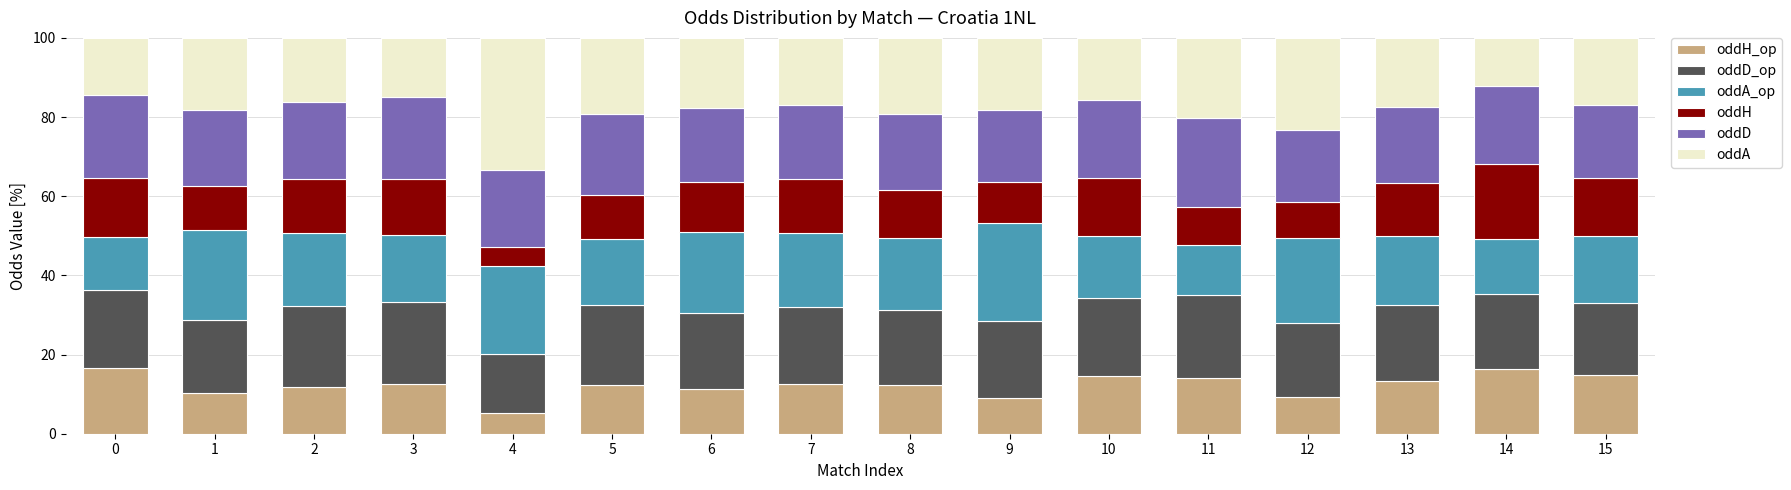

Which series changed the most between 4 and 9?

oddA